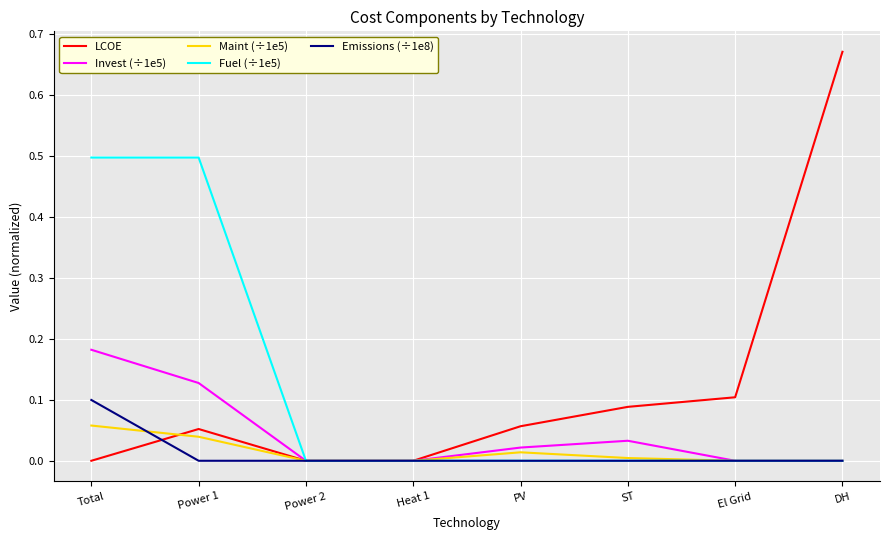

Does the chart have visible grid lines?

Yes